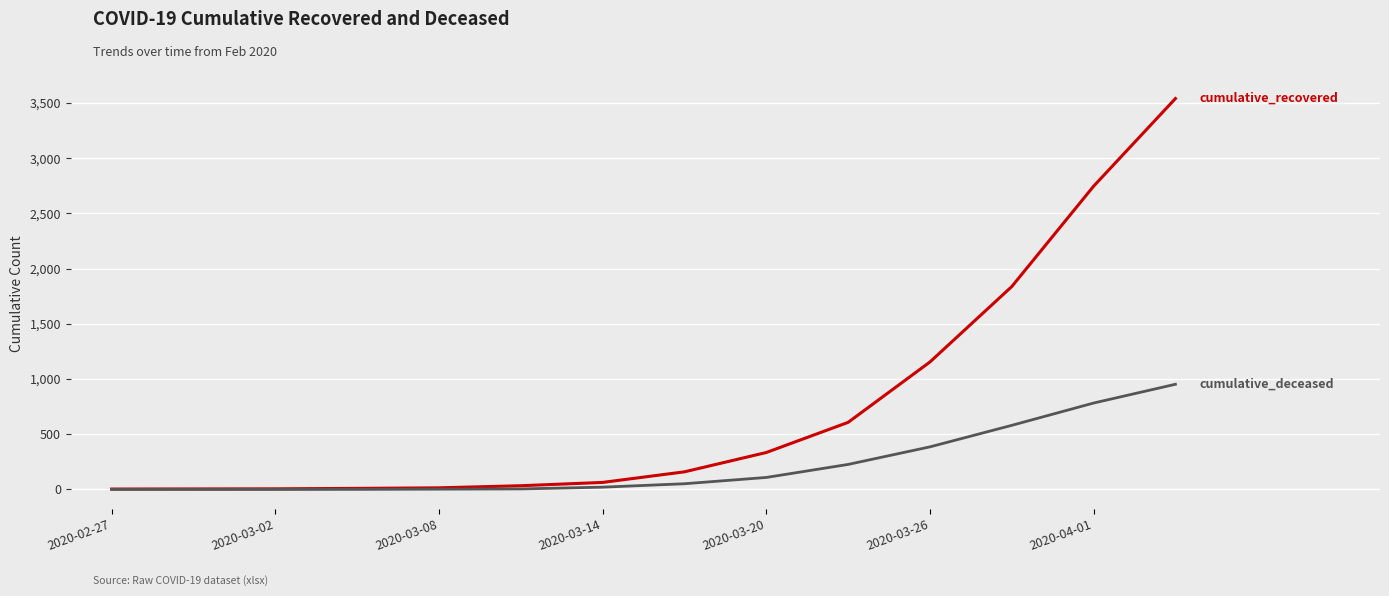

Does the chart have visible grid lines?

Yes